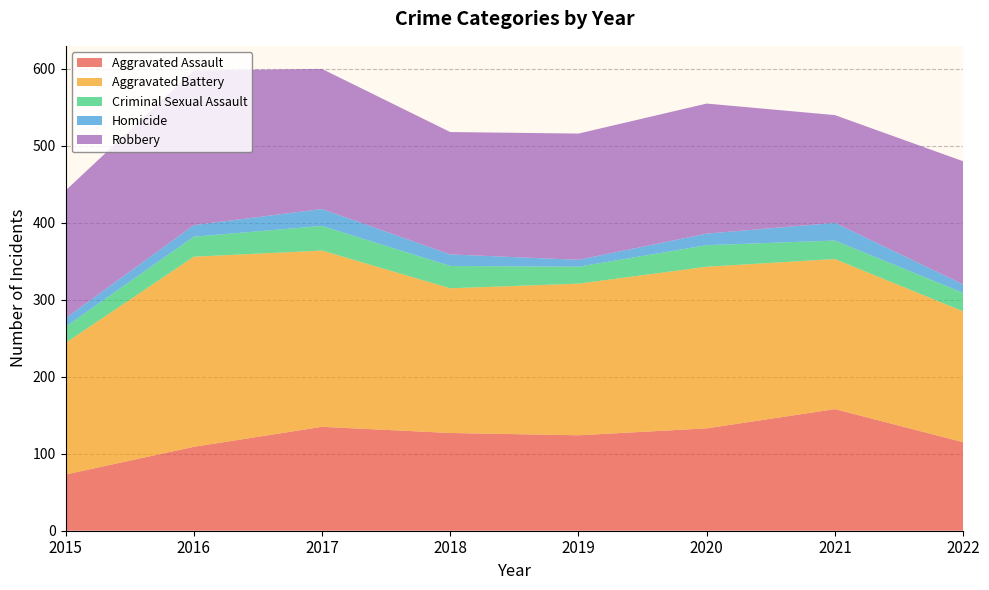

Reading left to right, list all the values displayed in this chart.

Aggravated Assault: 2015=73	2016=109	2017=135	2018=127	2019=124	2020=133	2021=158	2022=115
Aggravated Battery: 2015=171	2016=247	2017=229	2018=188	2019=197	2020=210	2021=195	2022=170
Criminal Sexual Assault: 2015=21	2016=26	2017=32	2018=29	2019=22	2020=28	2021=24	2022=24
Homicide: 2015=11	2016=15	2017=22	2018=15	2019=9	2020=15	2021=23	2022=11
Robbery: 2015=166	2016=201	2017=182	2018=159	2019=164	2020=169	2021=140	2022=160